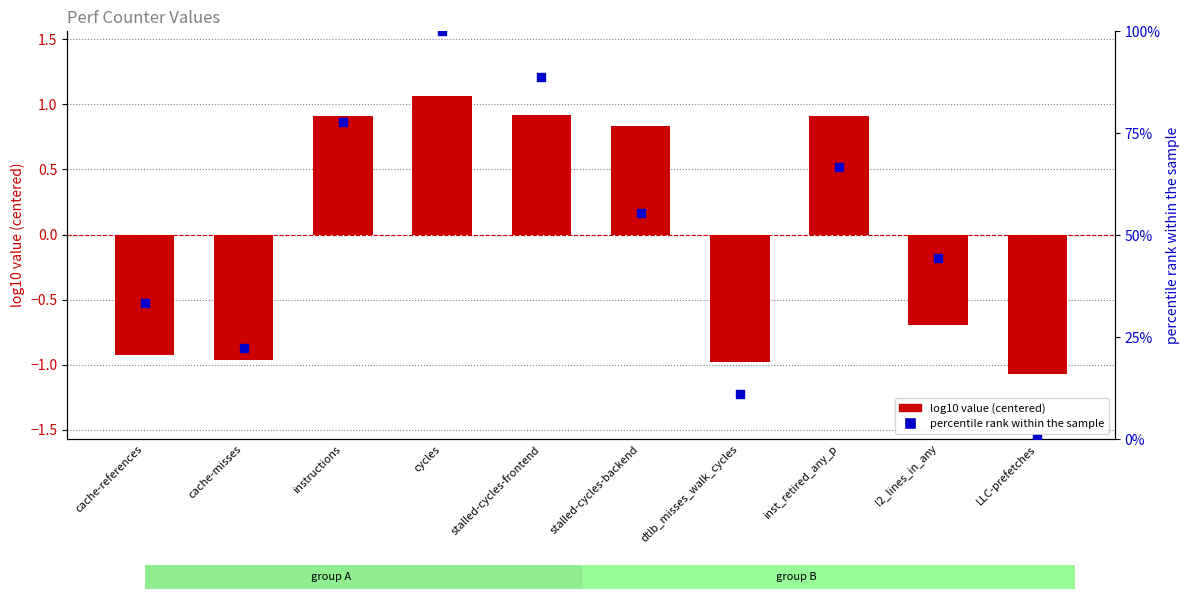

Is the value of log10 value (centered) at instructions greater than the value of percentile rank at stalled-cycles-frontend?

No